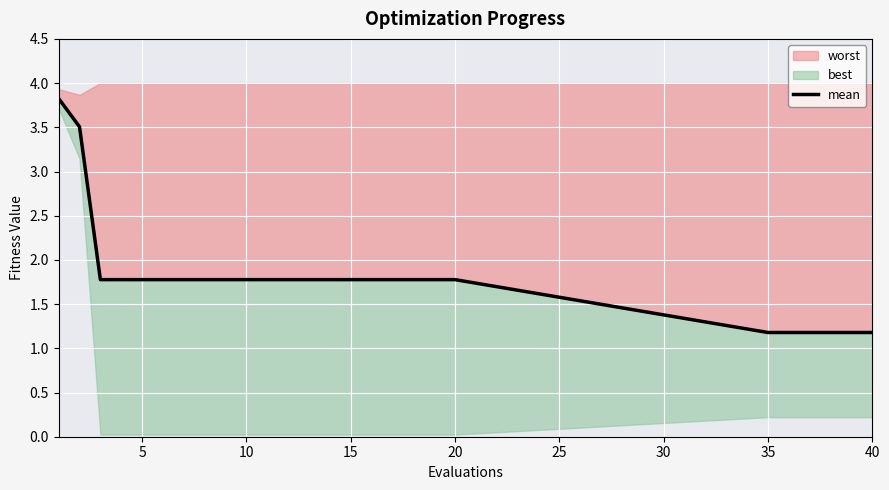

Which category has the lowest value across all series?

35